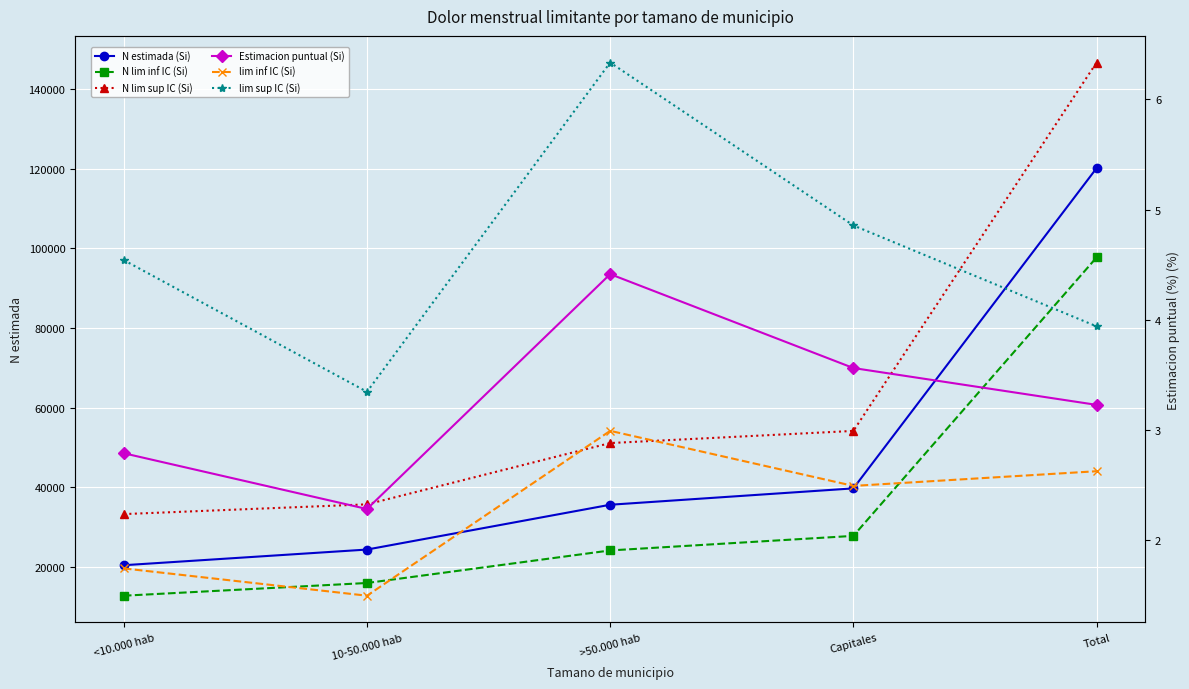

Is the value of lim inf IC (Si) at <10.000 hab greater than the value of N lim inf IC (Si) at Total?

No